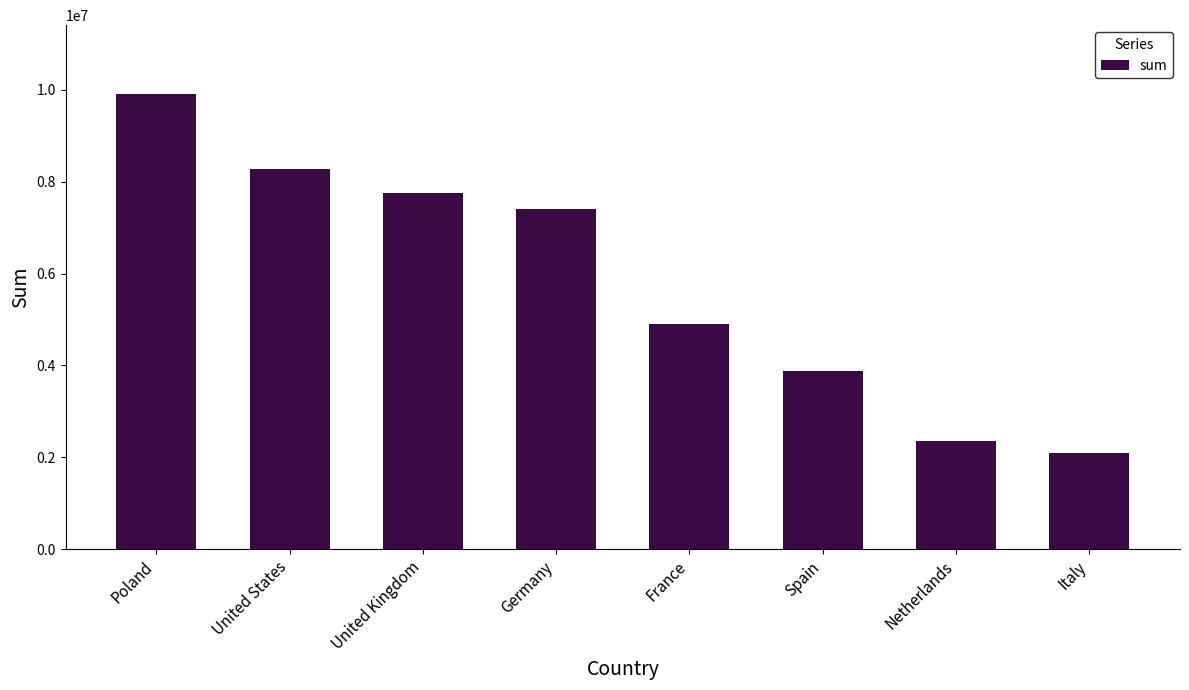

Reading left to right, extract all data points from this chart.

9914022.6	8267460.8	7757958.5	7409577.2	4909836.1	3874268.8	2367036.3	2087430.8